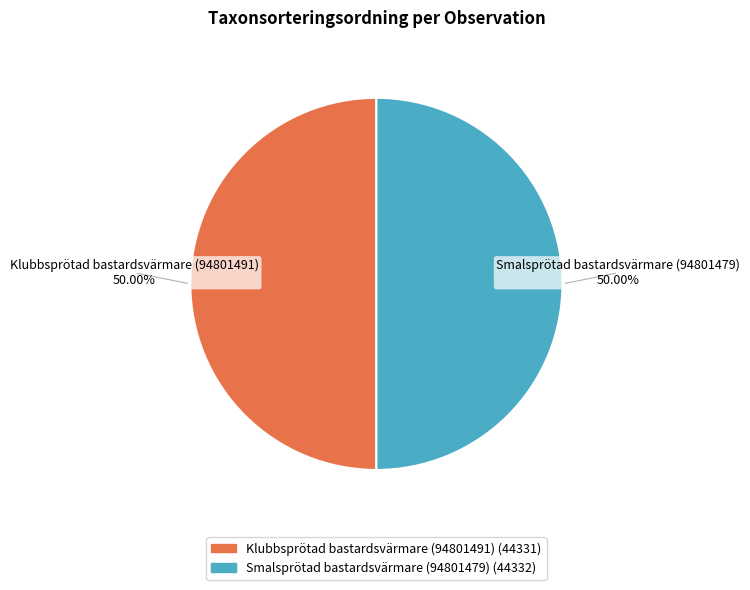

Is the sum of Klubbsprötad bastardsvärmare (94801491) and Smalsprötad bastardsvärmare (94801479) greater than half?

Yes